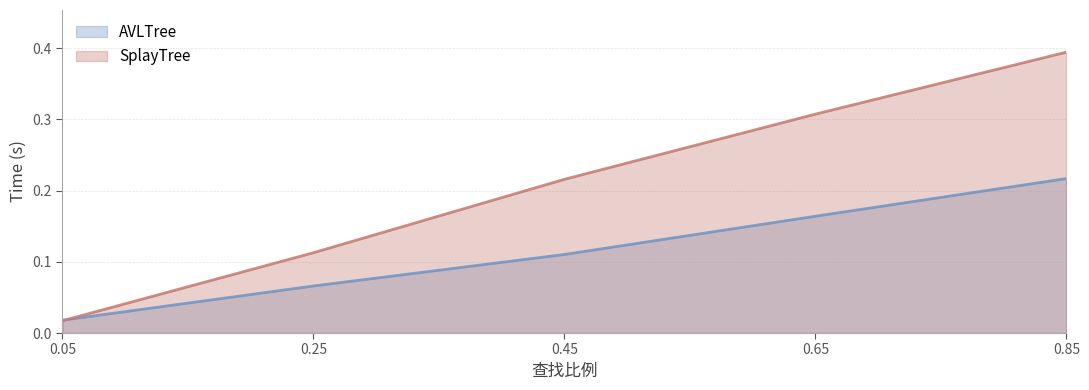

What is the maximum value for SplayTree?

0.4